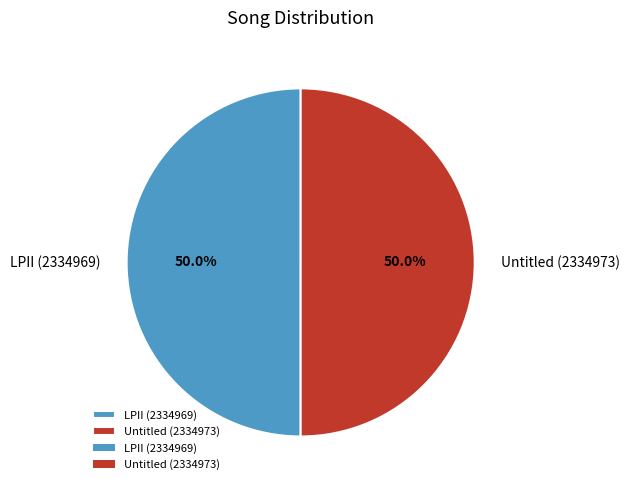

What is the ratio of the value at LPII (2334969) to the value at Untitled (2334973)?

1.0